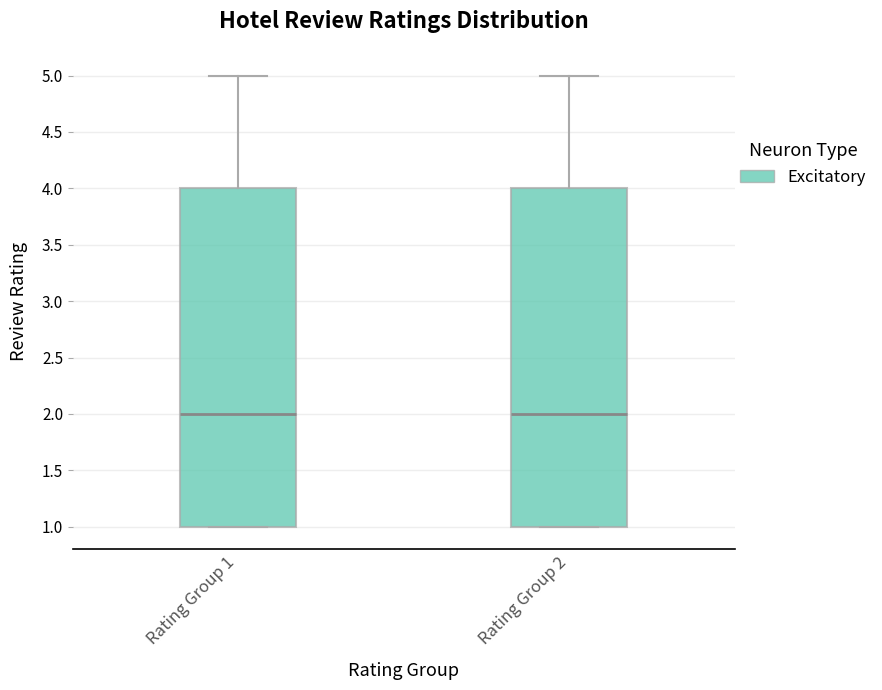

Reading left to right, transcribe this box plot: for each box, give where its median line is, the range the box spans, and where its two whiskers end, as read against the y-axis. The values are not printed on the chart, so give them approximately, as read against the axis.

Rating Group 1: median 2, box 1 to 4, whiskers 1 to 5
Rating Group 2: median 2, box 1 to 4, whiskers 1 to 5